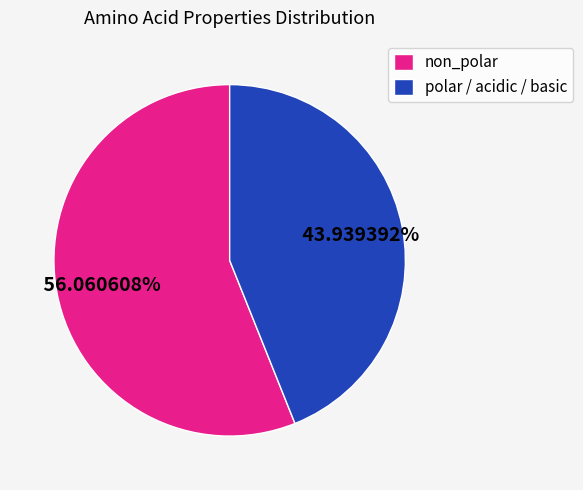

Count the number of slices in the pie.

2